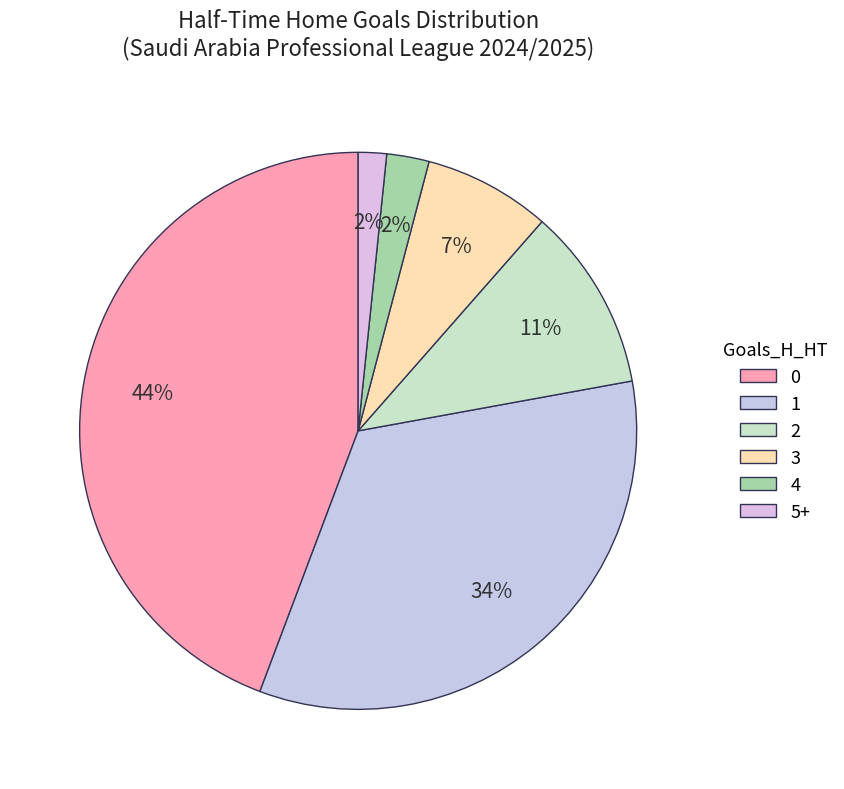

Count the number of slices in the pie.

6